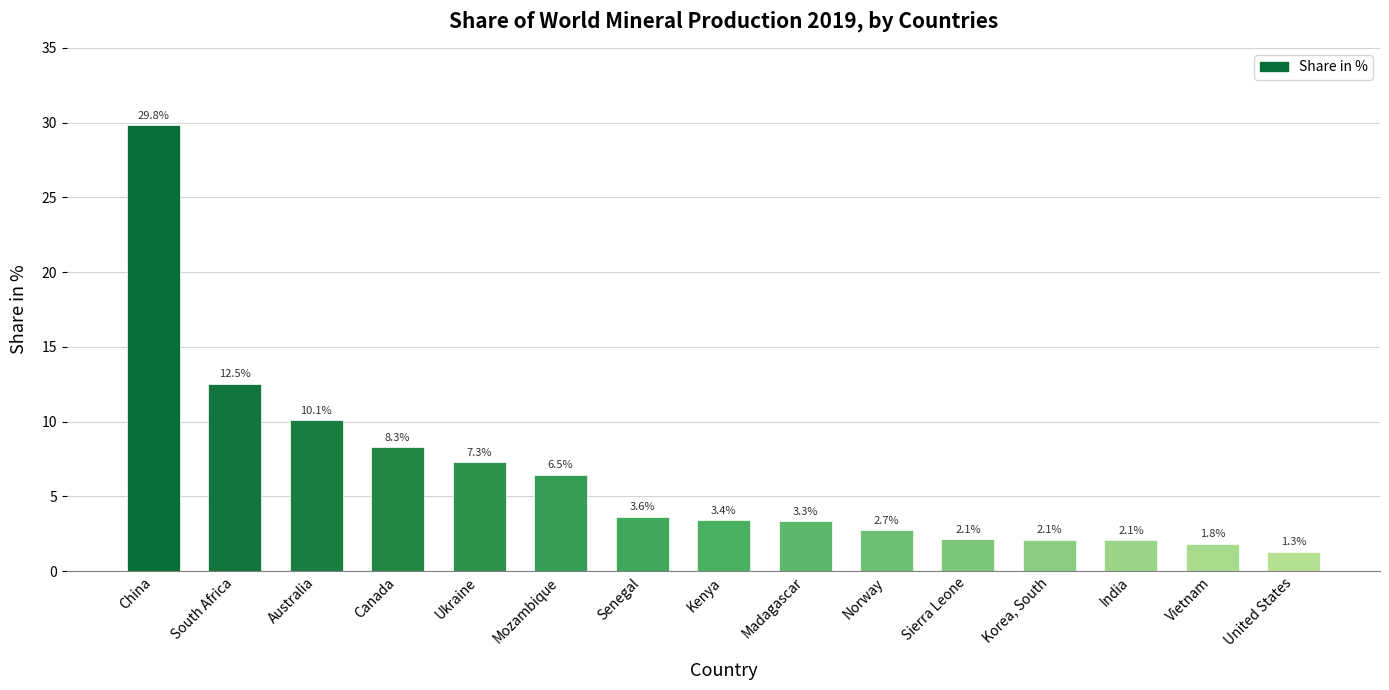

At which category does the chart reach its minimum across all series?

United States